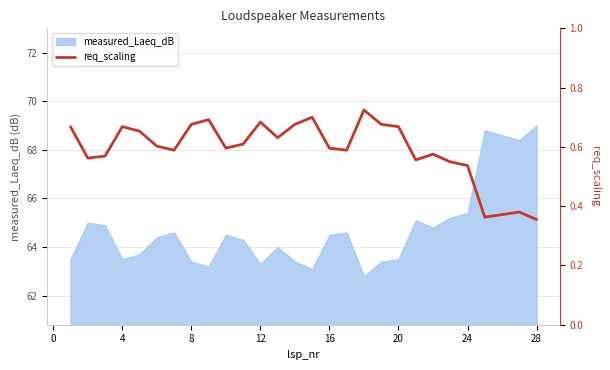

How many lines are shown in the chart?

1